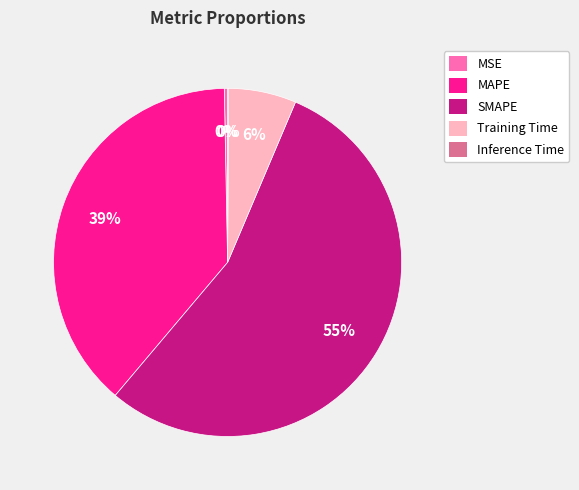

Which has a higher value, MAPE or SMAPE?

SMAPE